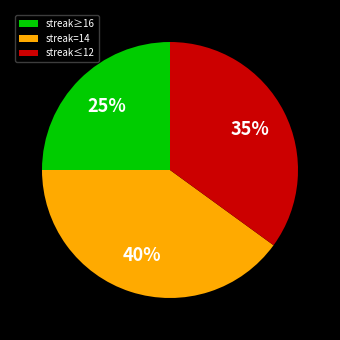

Count the number of slices in the pie.

3